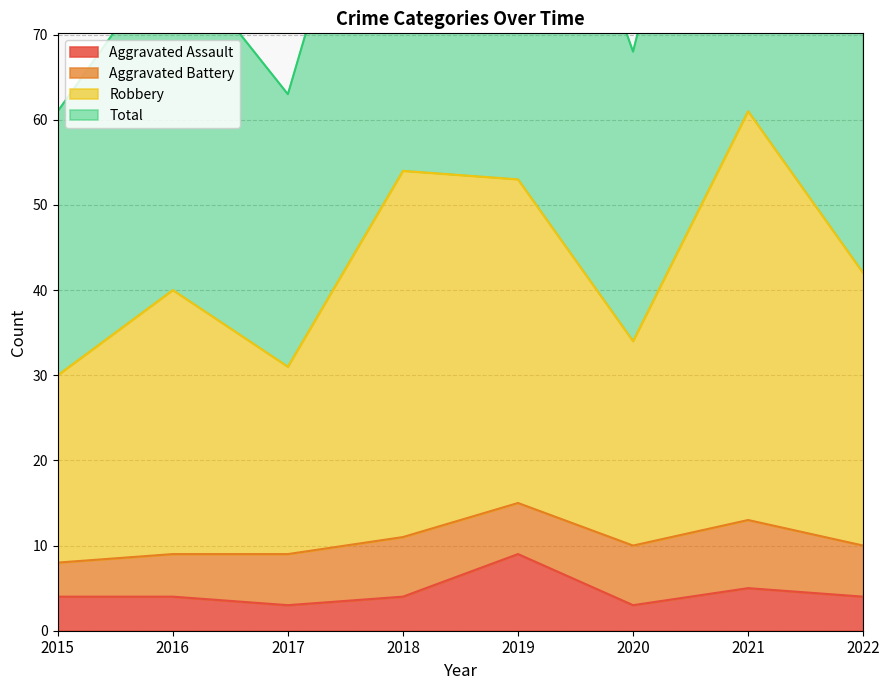

Is it true that Total equals 40 at 2016?

True